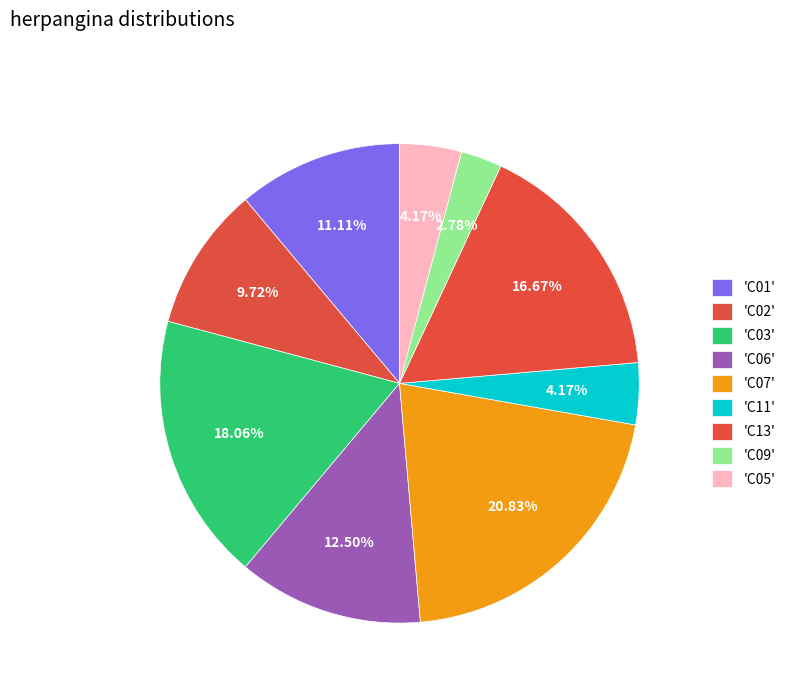

How many slices are in this pie chart?

9